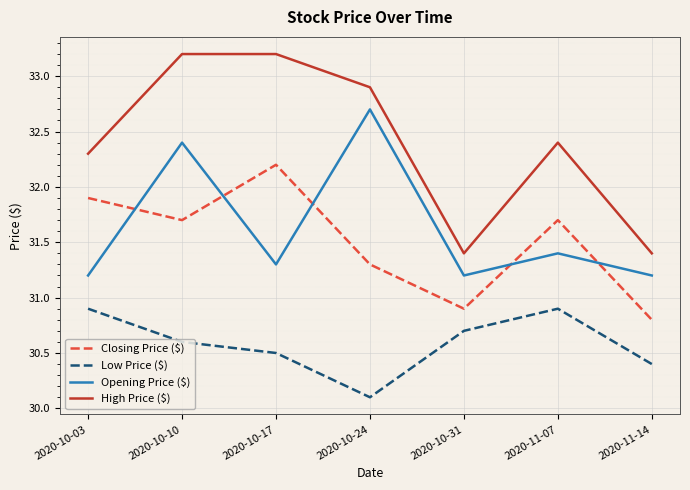

What position from the right is 2020-10-10?

6